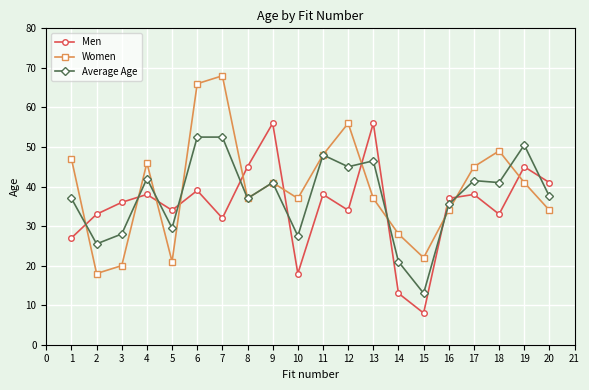

What is the difference between the second highest and minimum values in the Average Age series?

39.5